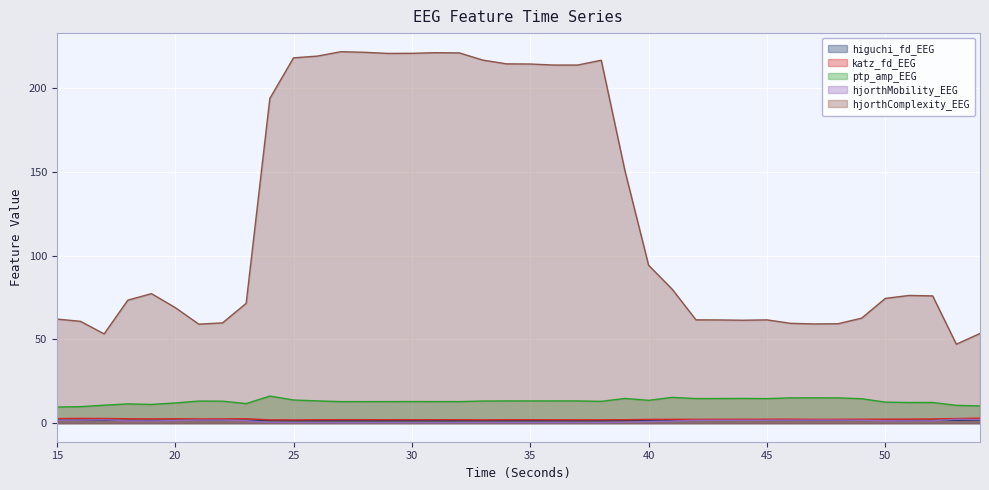

Does the chart display data point markers on the line(s)?

No